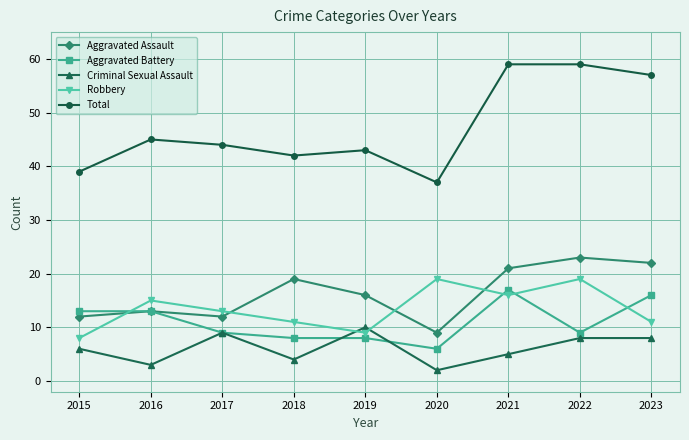

Between 2016 and 2017, which series saw the biggest shift?

Criminal Sexual Assault